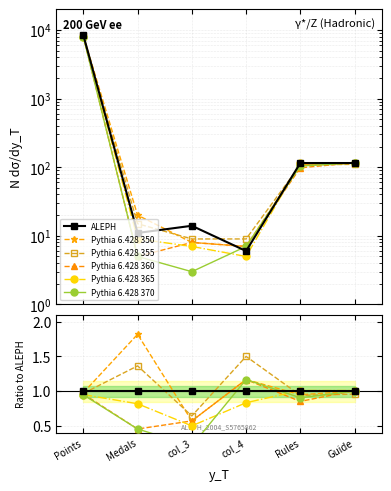

Is the value of Anonymous 3 at Rules greater than the value of Anonymous 4 at Guide?

No